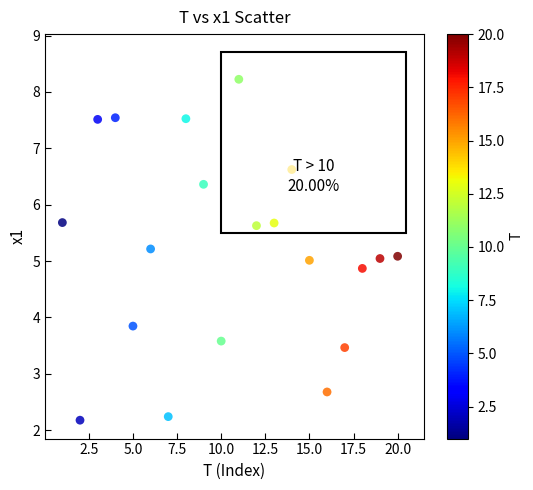

What is the range of Y values (max minus min)?

6.0